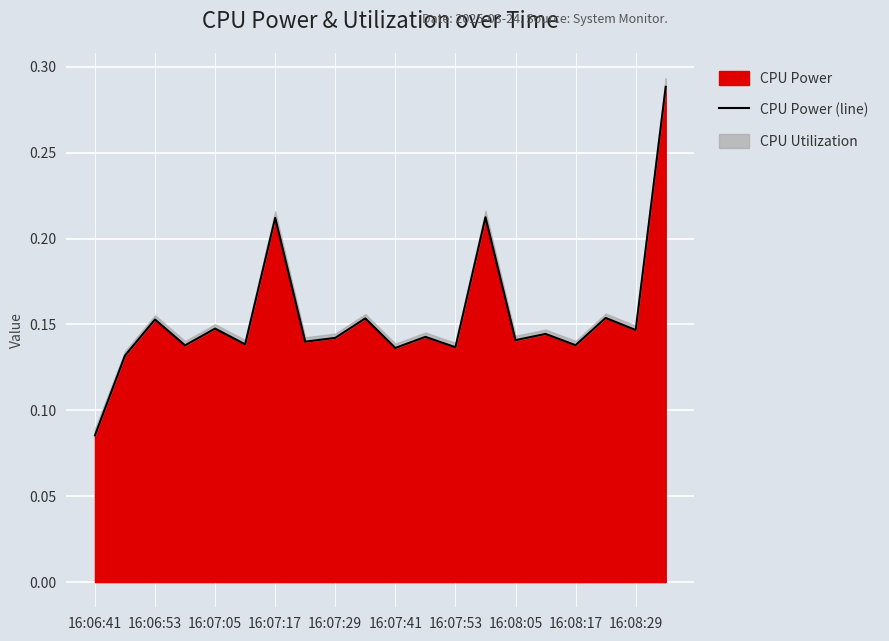

At which label is CPU Power closest to 0?

16:06:41